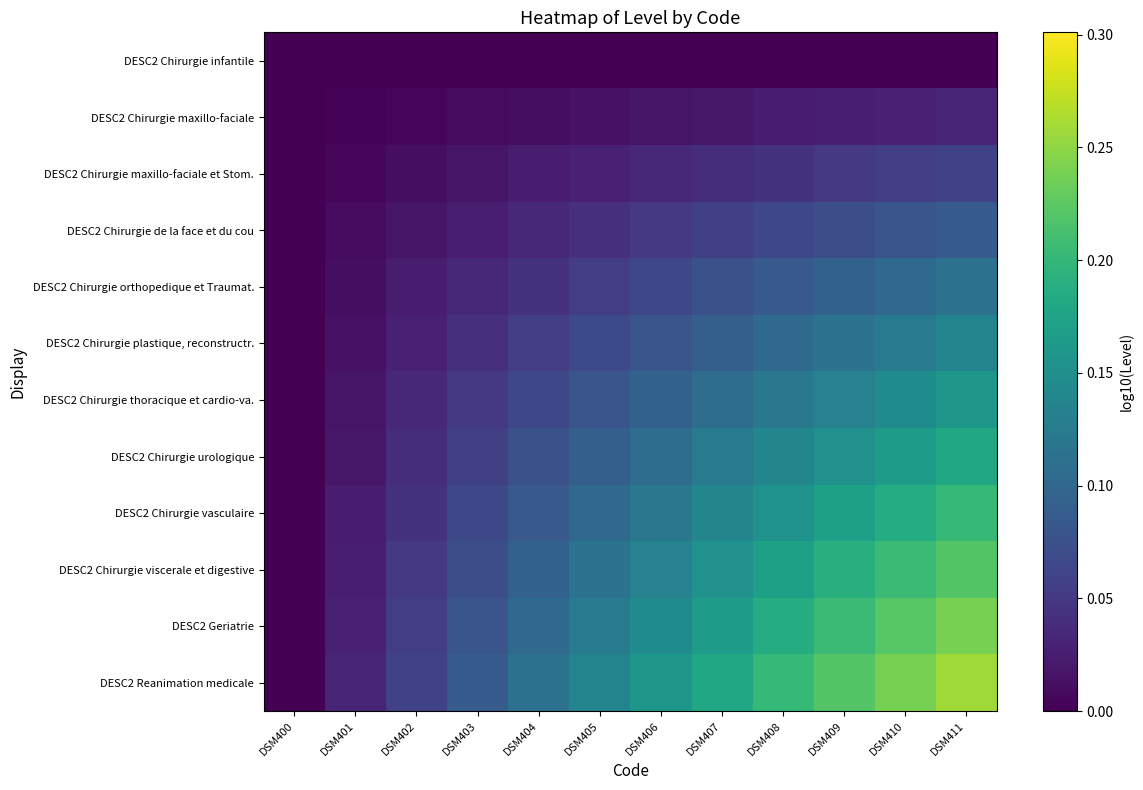

Between DSM406 and DSM405, which is larger?

DSM406